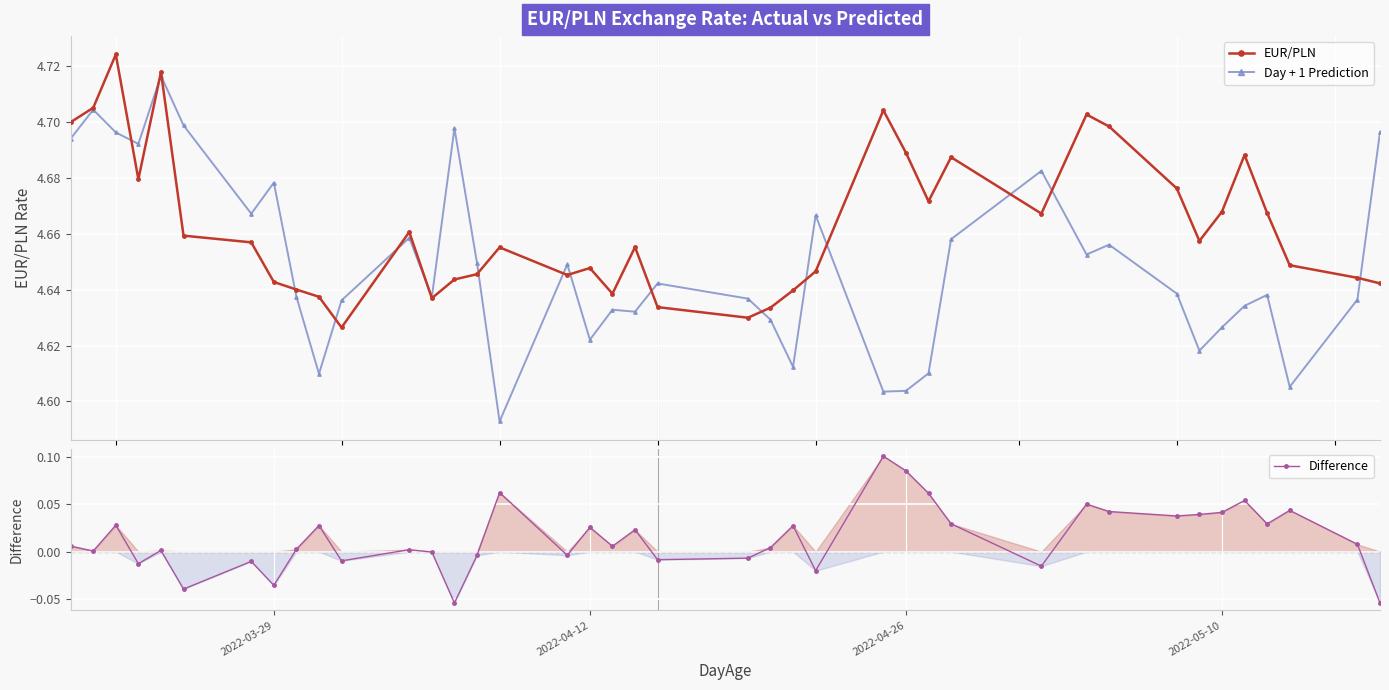

Rank the series by their maximum value, from highest to lowest.

EUR/PLN, Day + 1 Prediction, Difference